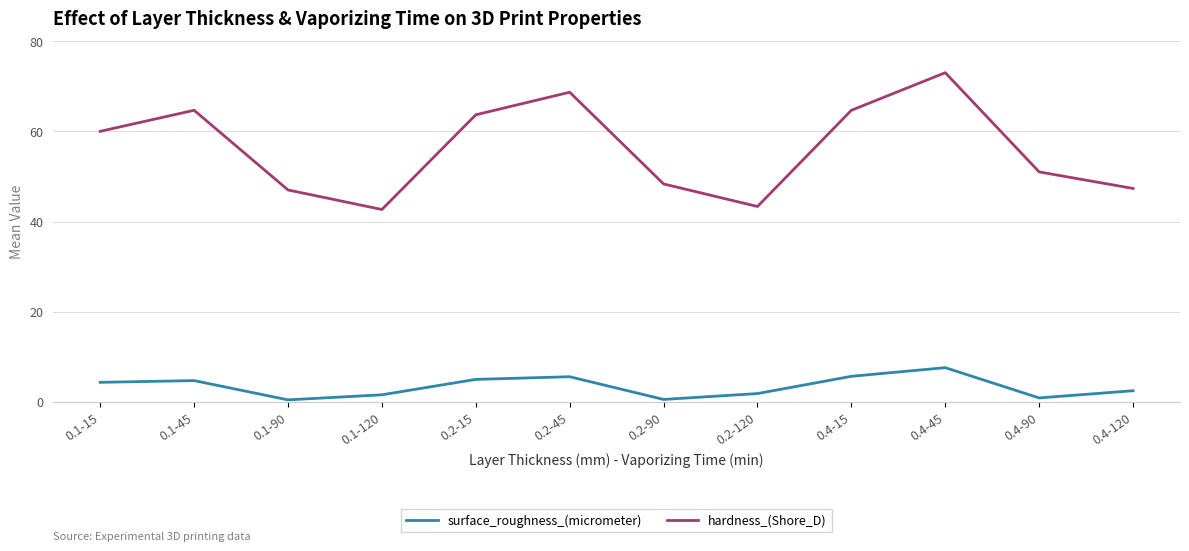

Is the value of surface_roughness_(micrometer) at 0.4-15 greater than the value of hardness_(Shore_D) at 0.1-15?

No